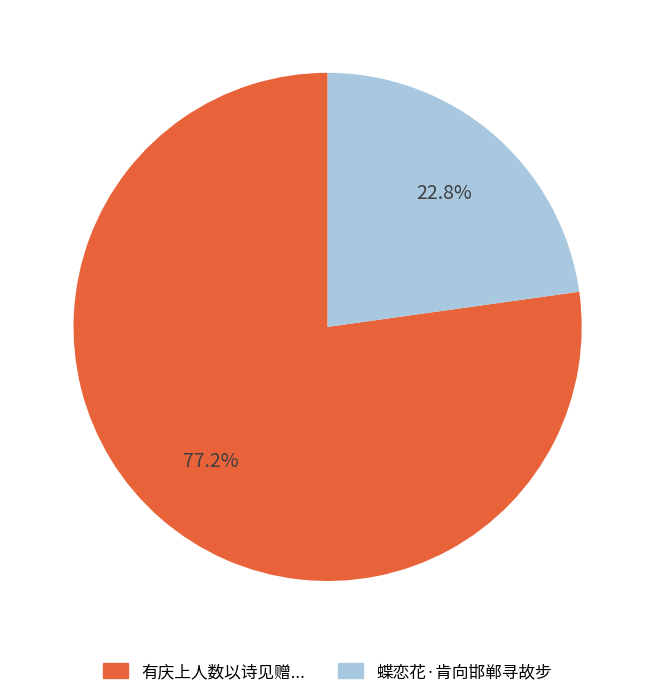

To the nearest percent, what percentage of the pie is 蝶恋花·肯向邯郸寻故步?

23%